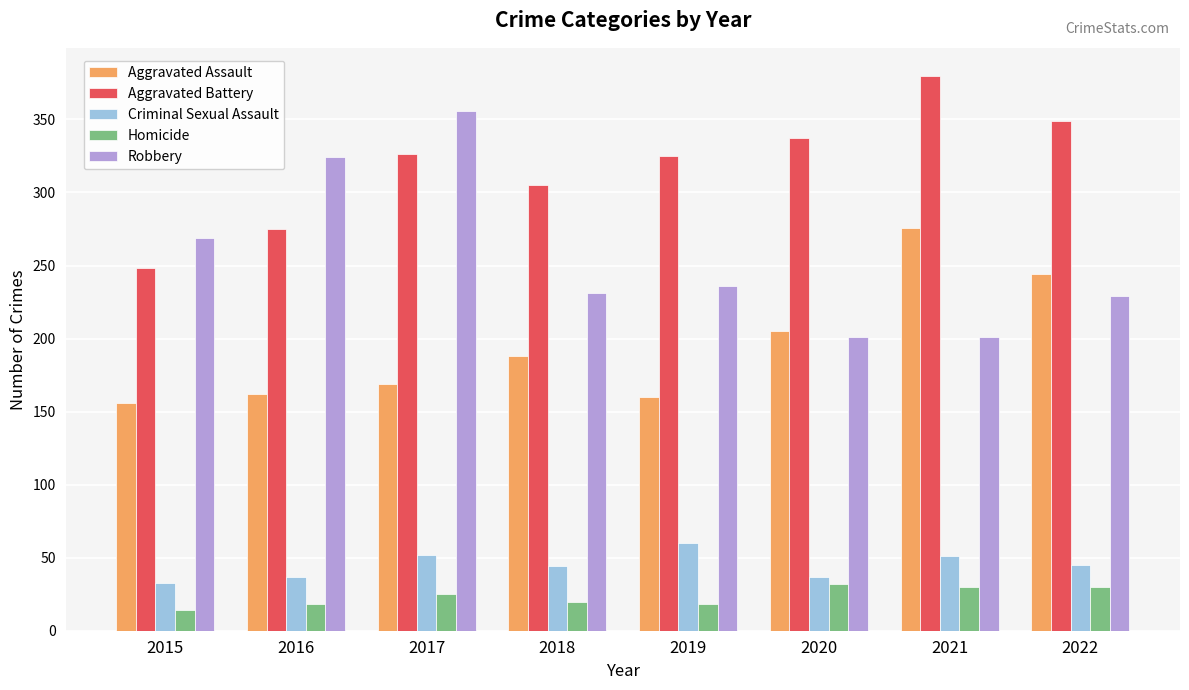

What is the difference between the Aggravated Battery values at 2017 and 2022?

23